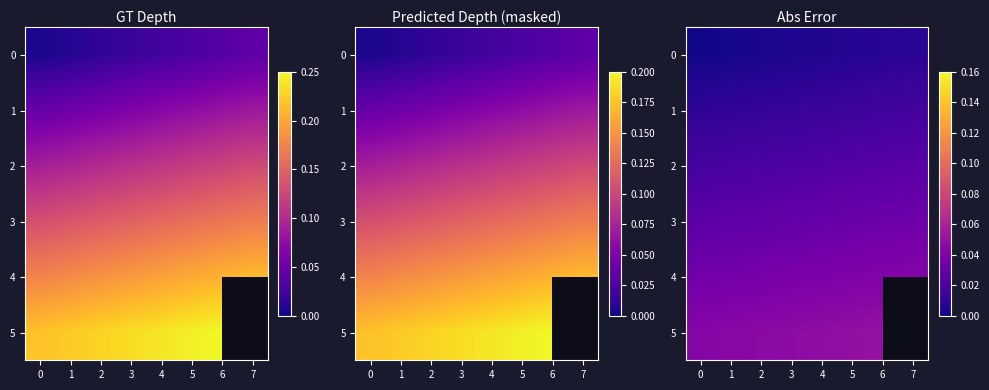

At which label does 5 reach its peak?

6